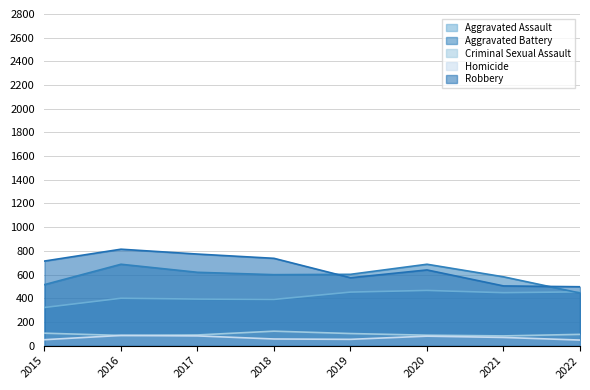

Between 2016 and 2017, which series saw the biggest shift?

Aggravated Battery